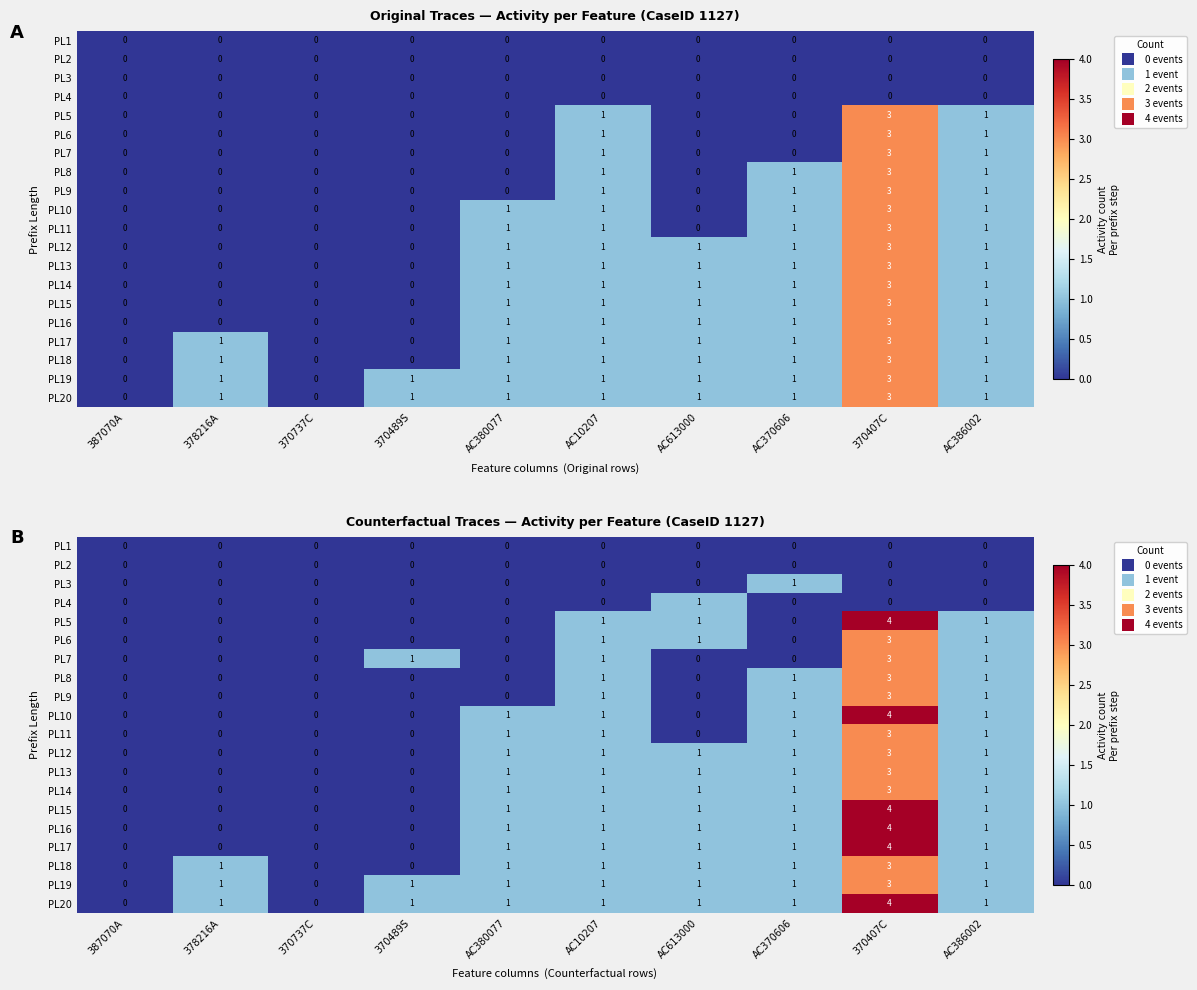

What is the average value of the PL13 series?

1